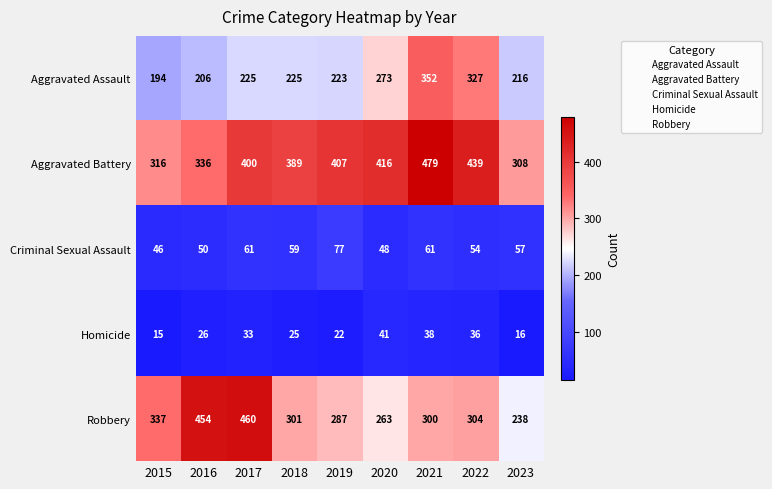

What is the spread (max minus min) of values at 2017?

427